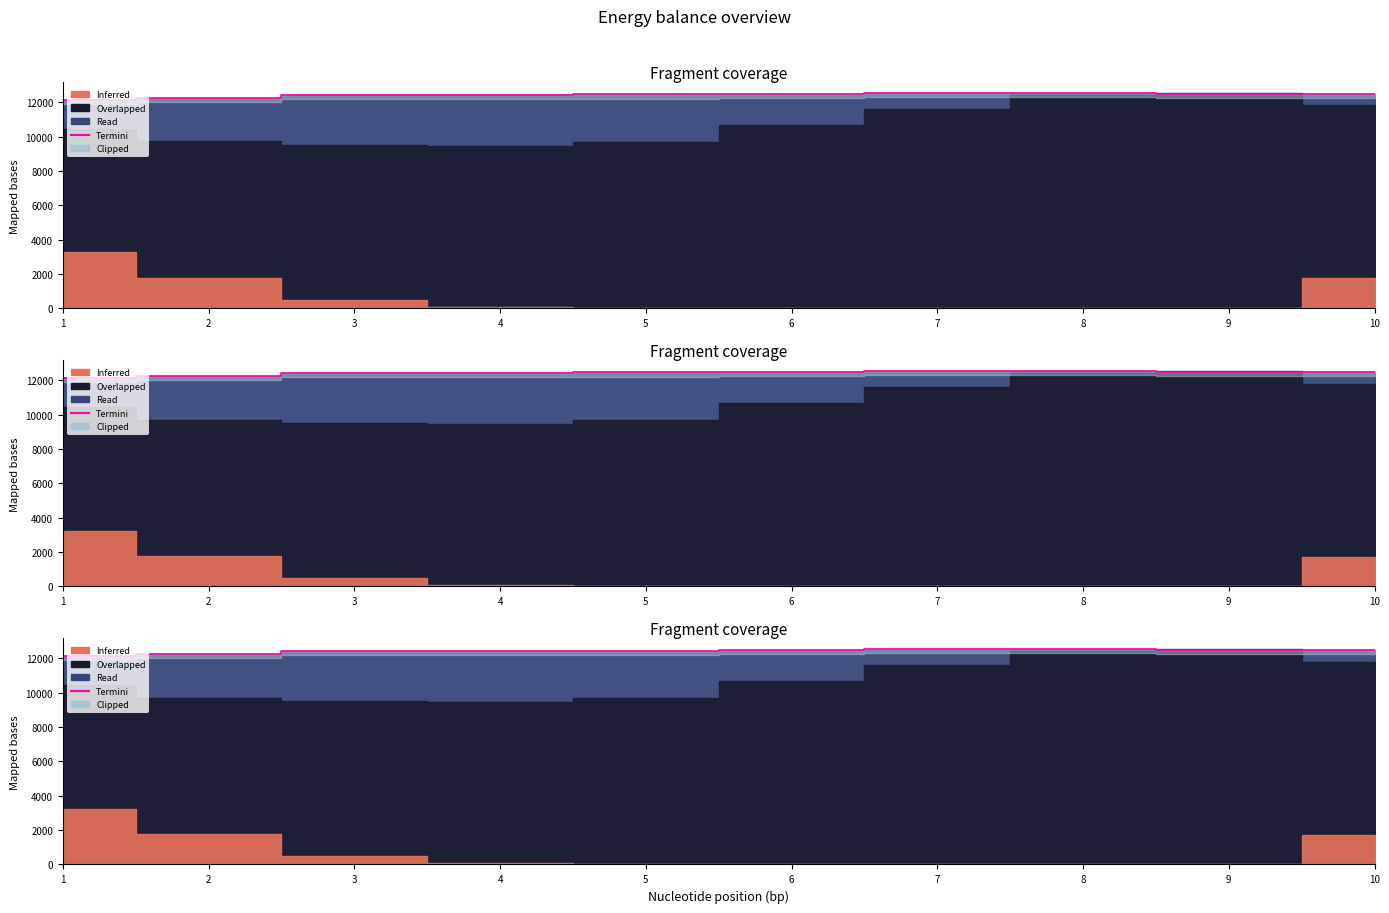

How many lines are shown in the chart?

1